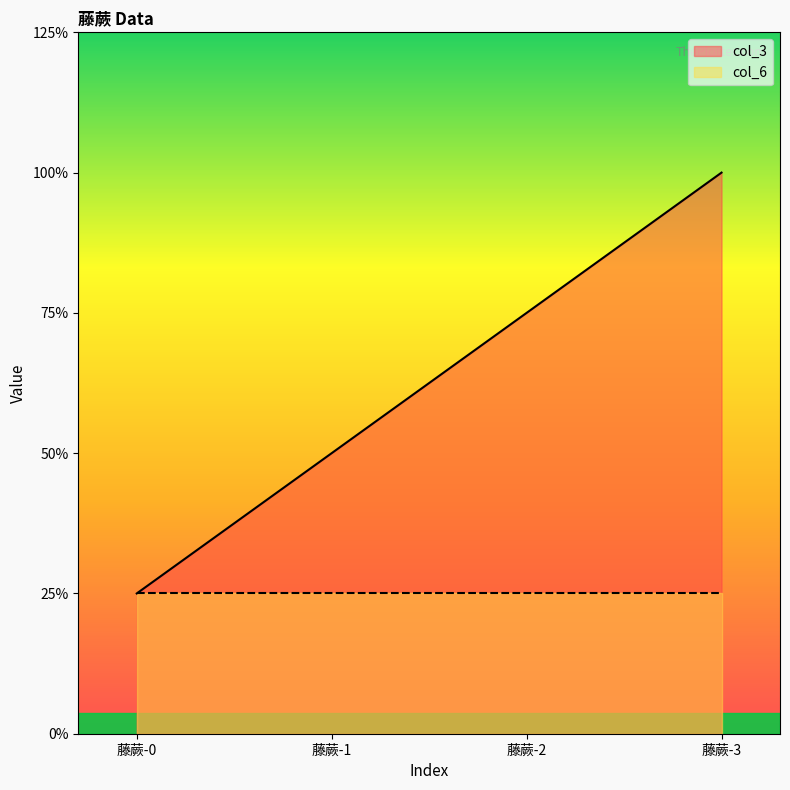

Does the chart display data point markers on the line(s)?

No